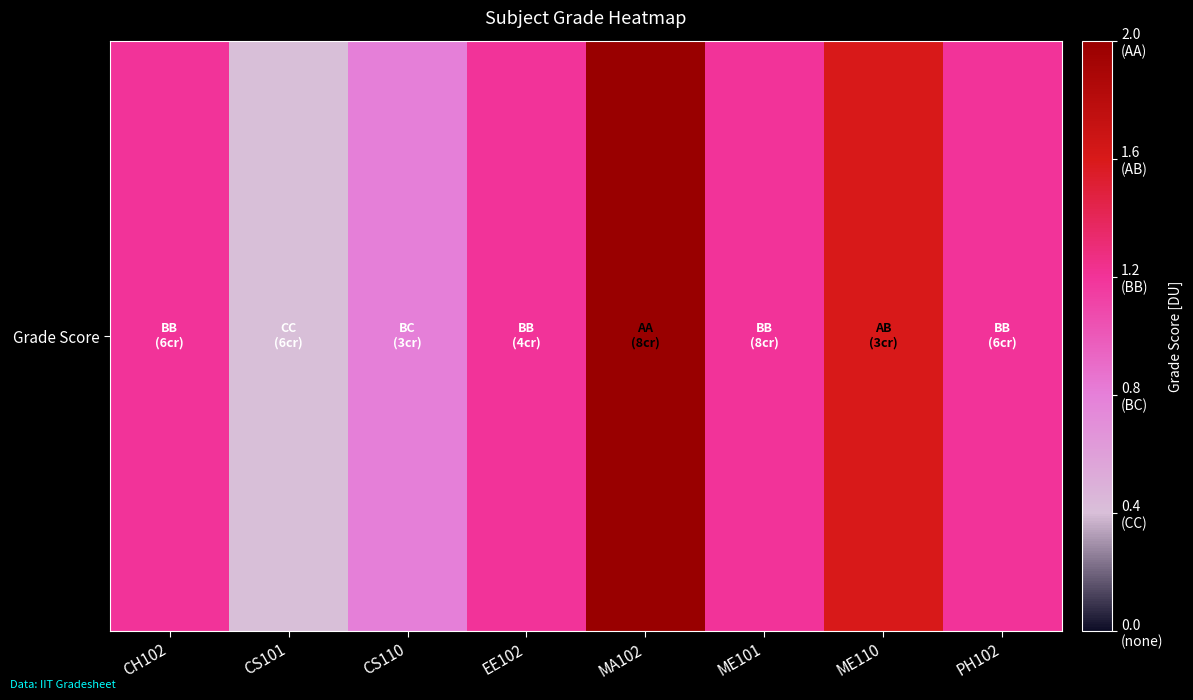

How many data points are less than 1?

2